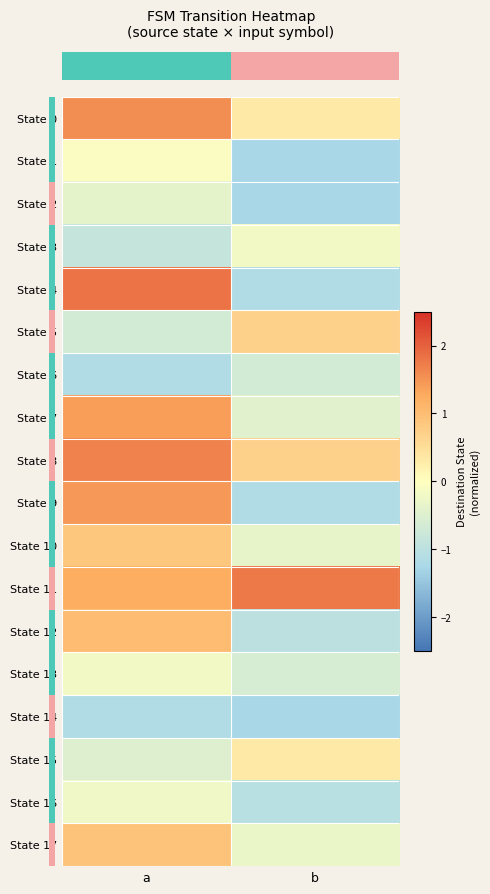

Reading right to left, transcribe all the data shown in this chart.

row_0: 0.3	1.6
row_1: -1.3	-0.1
row_2: -1.3	-0.4
row_3: -0.2	-0.9
row_4: -1.1	1.8
row_5: 0.7	-0.7
row_6: -0.7	-1.1
row_7: -0.4	1.4
row_8: 0.7	1.7
row_9: -1.1	1.5
row_10: -0.3	0.9
row_11: 1.8	1.2
row_12: -1.0	1.0
row_13: -0.6	-0.2
row_14: -1.3	-1.1
row_15: 0.3	-0.5
row_16: -1.0	-0.2
row_17: -0.3	0.9